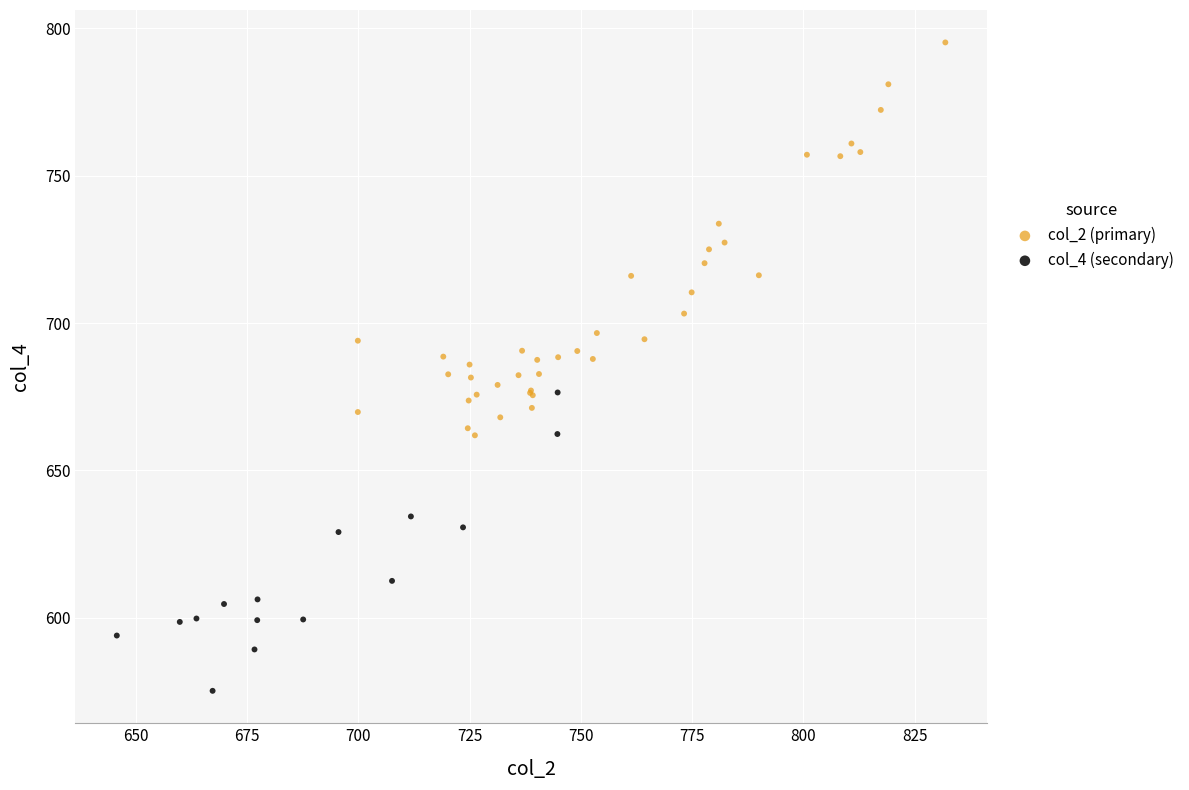

Which series reaches the maximum Y coordinate?

col_2 (primary)